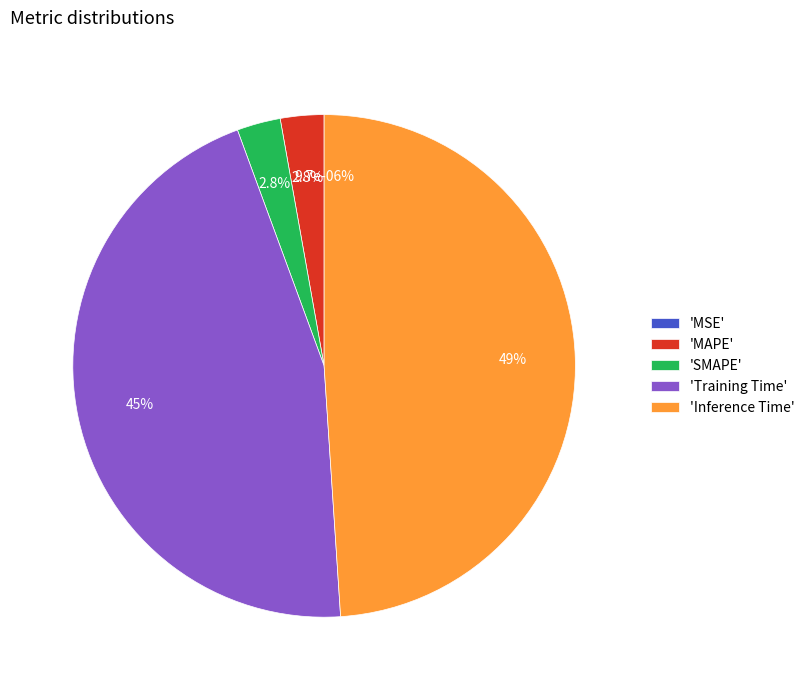

Is SMAPE the majority of the pie?

No